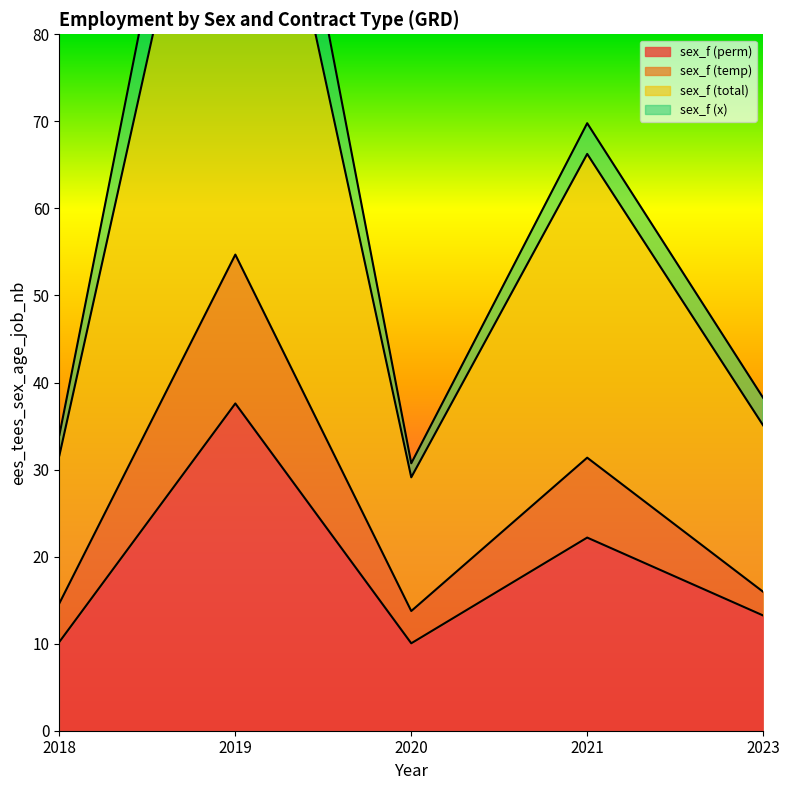

How many data points in sex_f (temp) are above 15?

3